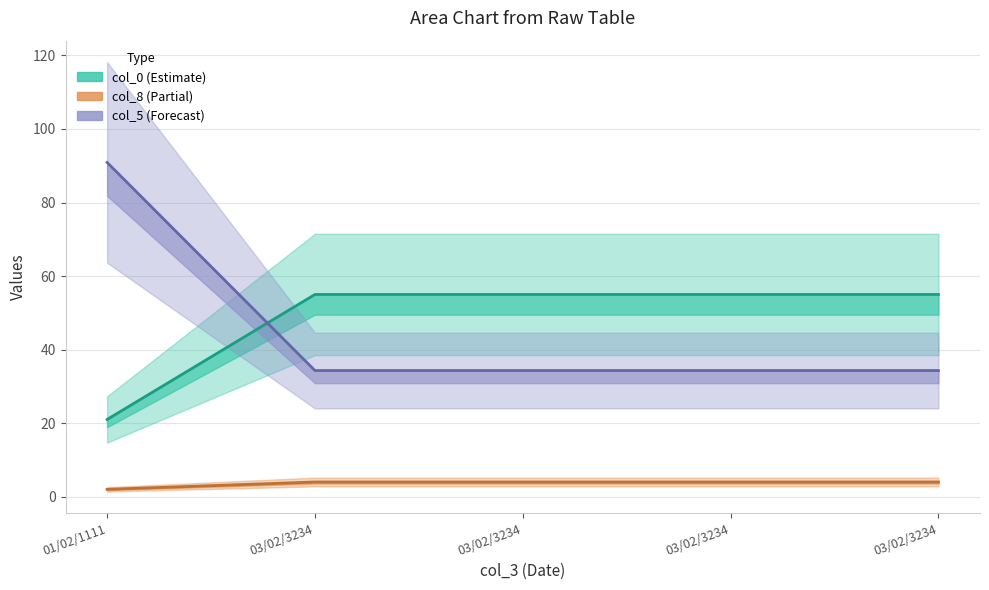

Which category has the lowest value in the col_0 series?

01/02/1111